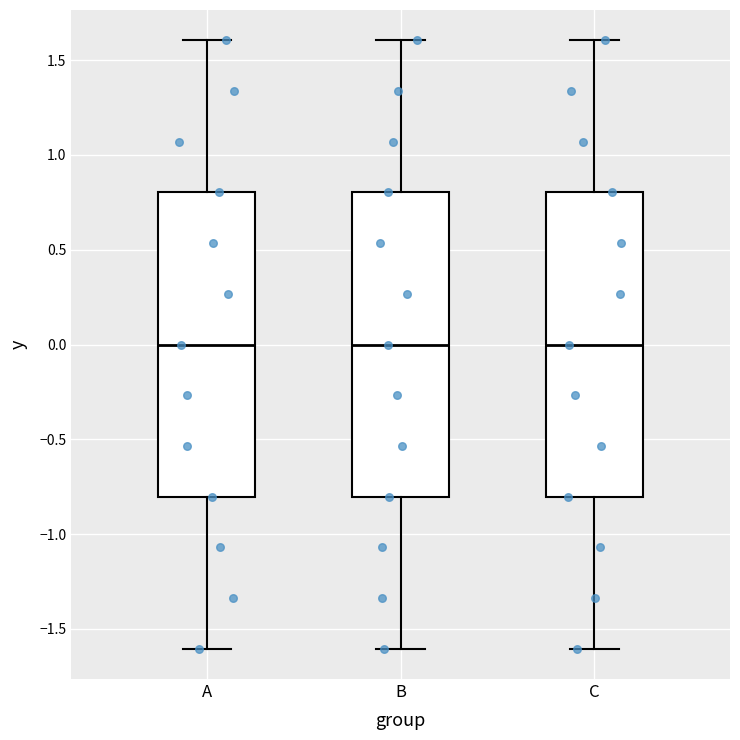

Where does the median line of the box for A sit on the y-axis? The values are not printed on the chart, so give them approximately, as read against the axis.

0.0